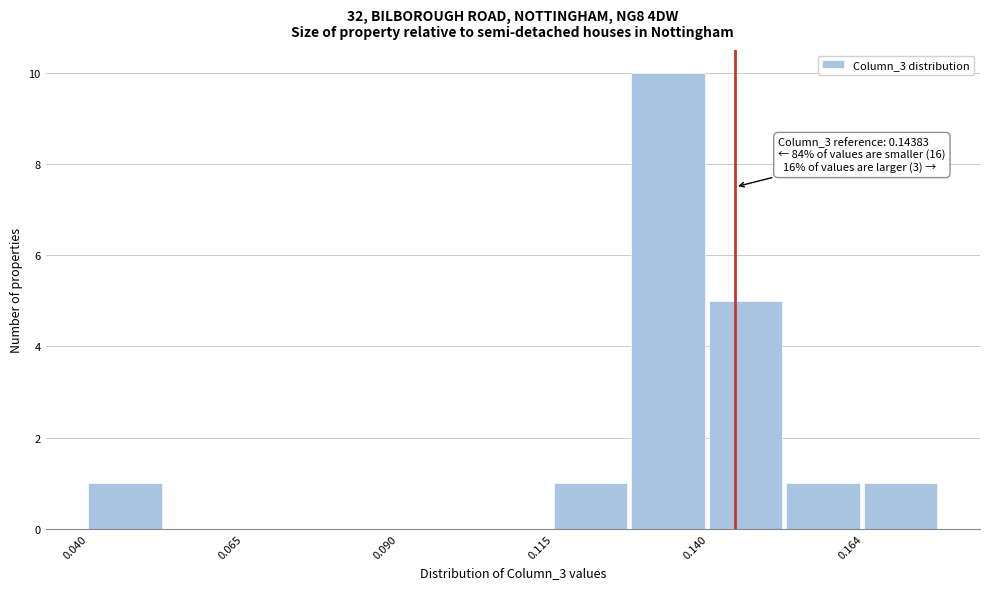

Read against the x-axis, roughly where is the centre of the tallest bar?

0.135